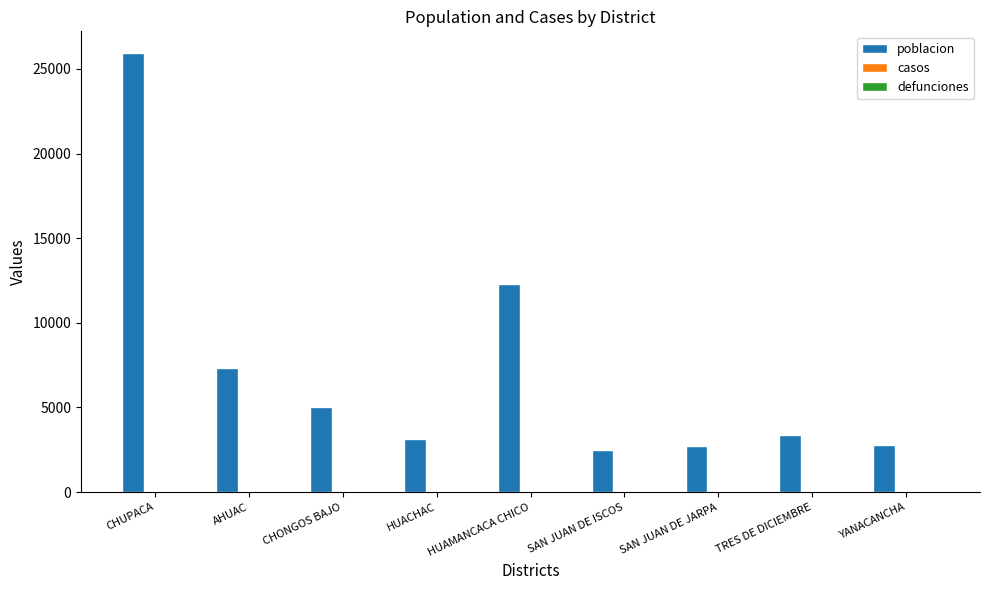

What is the ratio of the value at SAN JUAN DE JARPA to the value at SAN JUAN DE ISCOS?

1.1